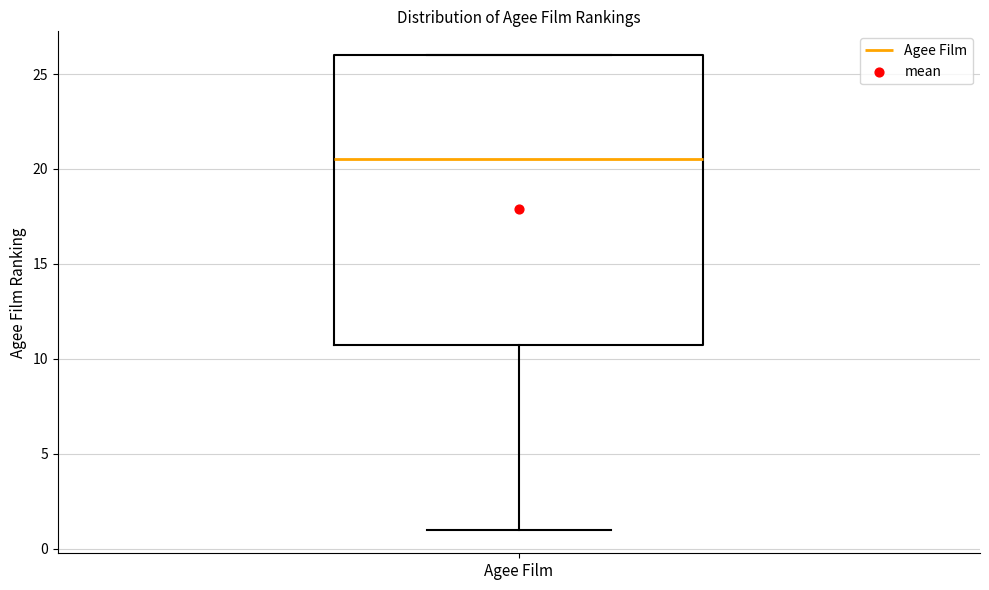

Transcribe this box plot: give where the median line is, the range the box spans, and where the two whiskers end, as read against the y-axis. The values are not printed on the chart, so give them approximately, as read against the axis.

median 20.5, box 11.0 to 26.0, whiskers 1.0 to 26.0